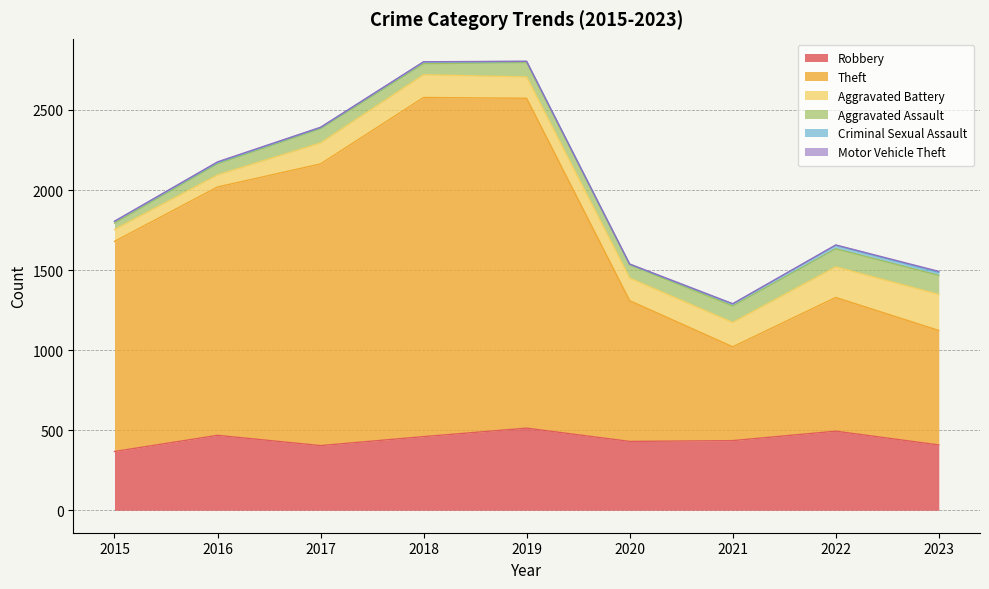

The value of Theft at 2018 is 3560. True or false?

False